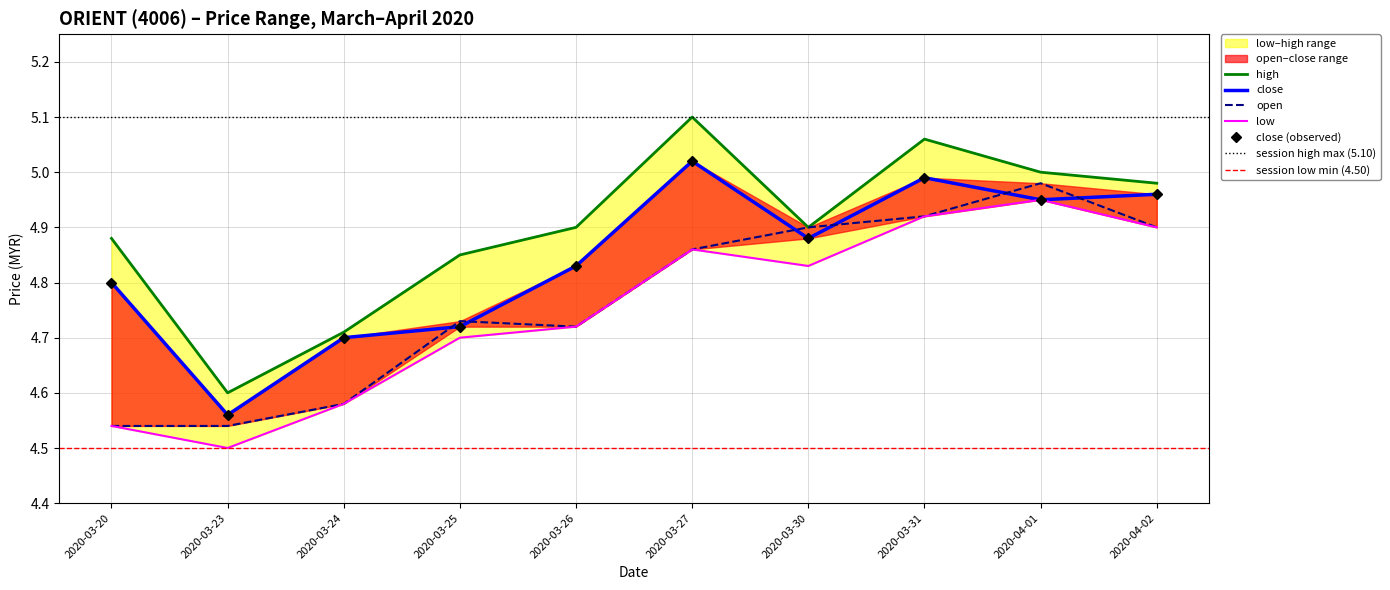

At which category does the chart reach its minimum across all series?

2020-03-23